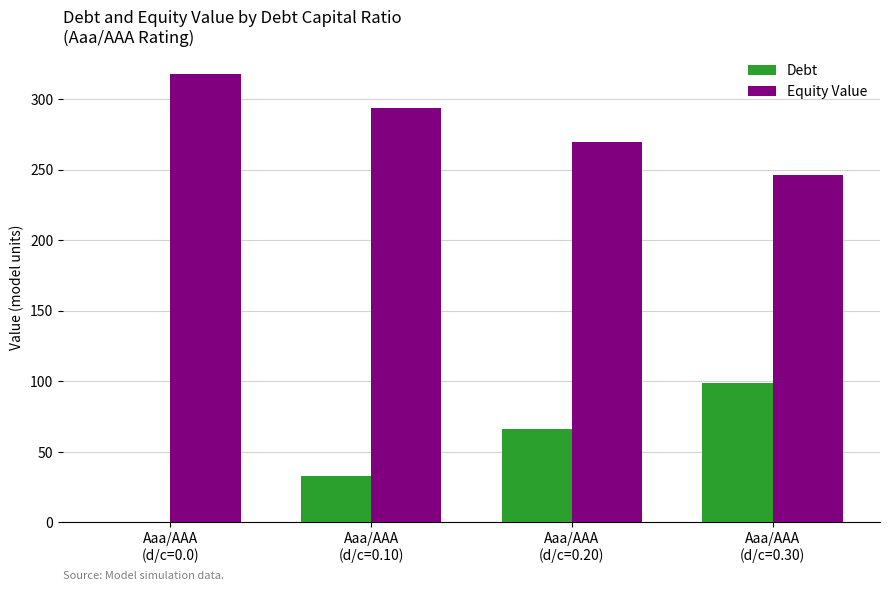

What is the average value of the Debt series?

49.6